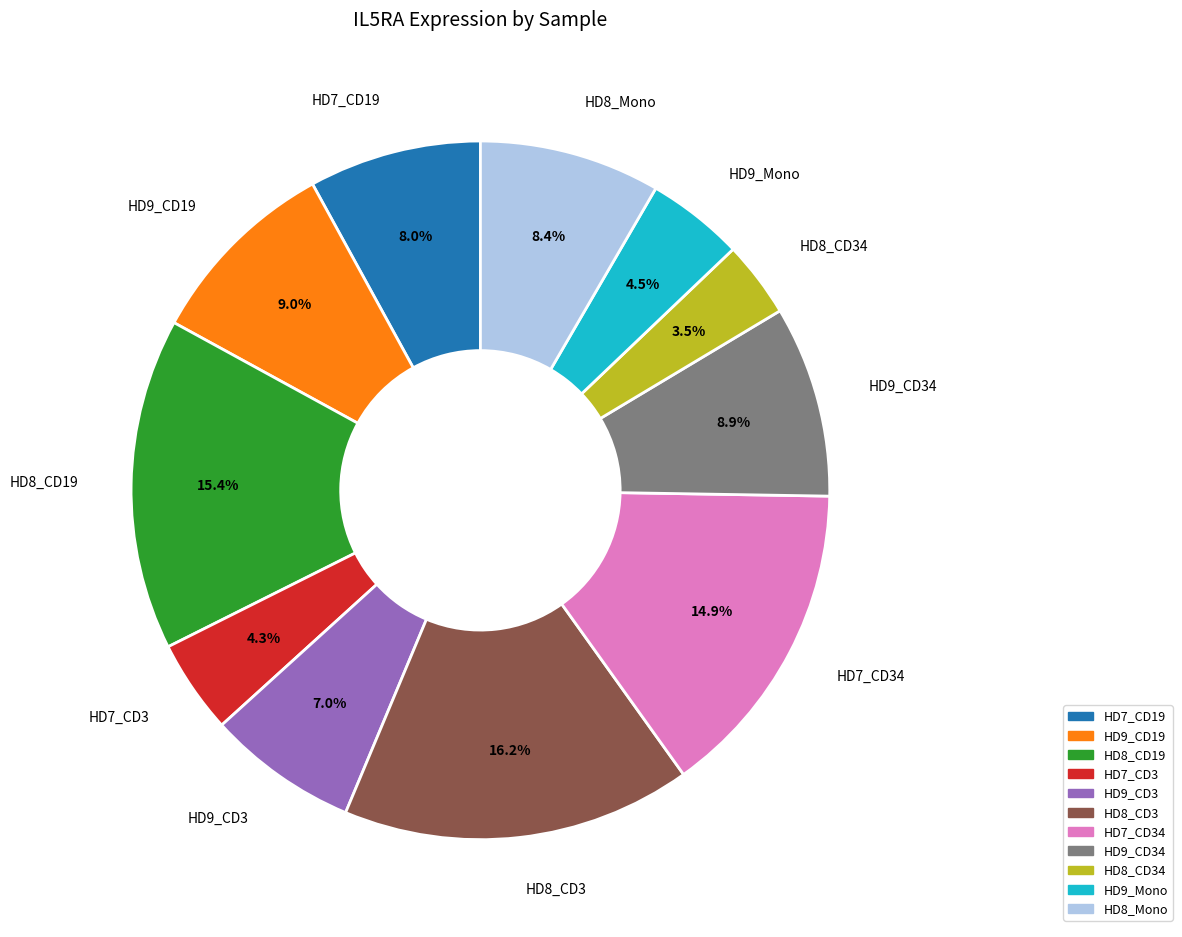

Does any single category account for the majority?

No